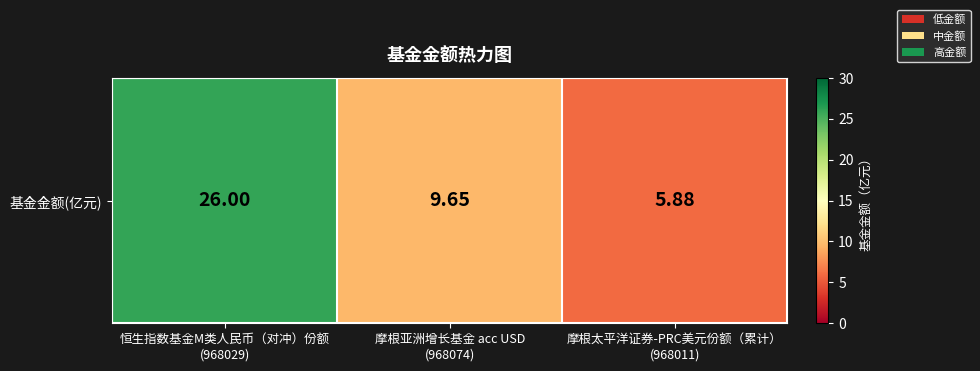

Which has a higher value, 摩根亚洲增长基金 acc USD
(968074) or 摩根太平洋证券-PRC美元份额（累计）
(968011)?

摩根亚洲增长基金 acc USD
(968074)